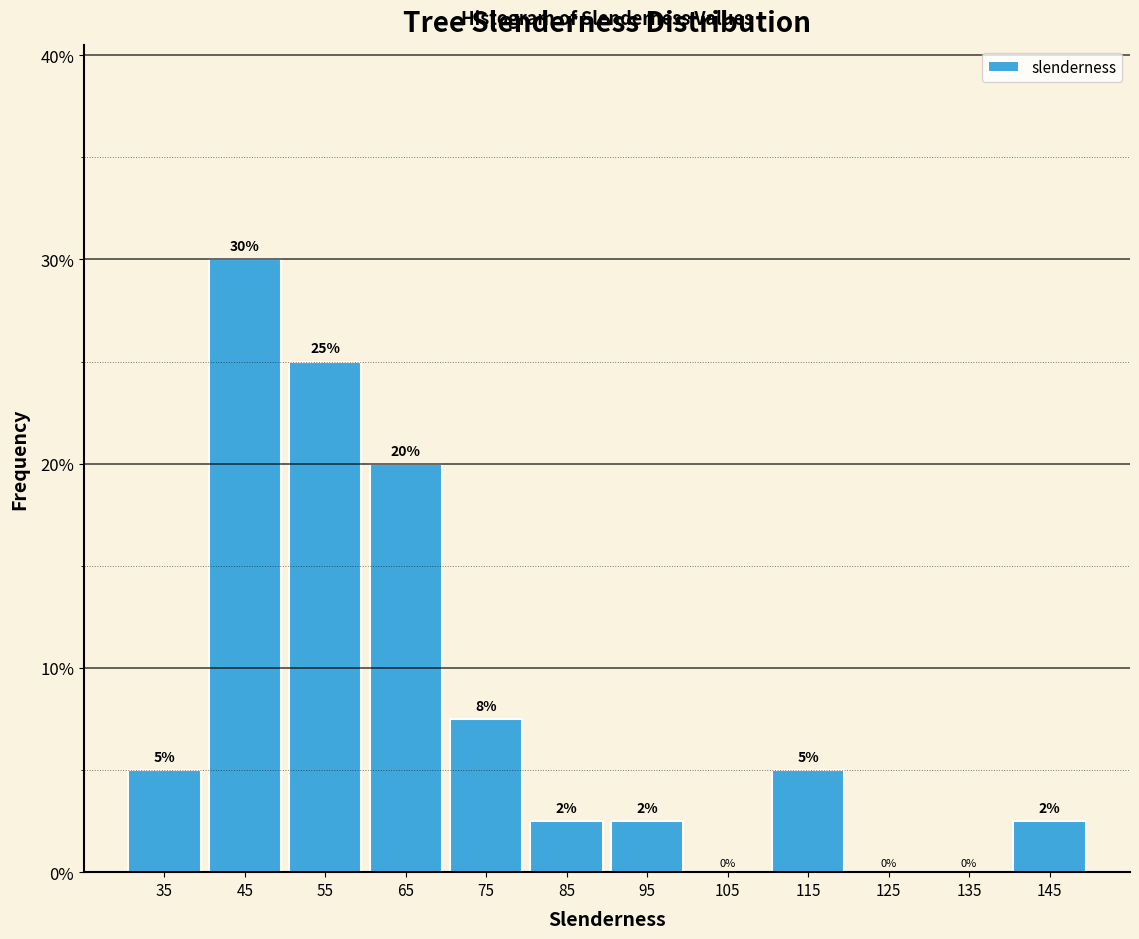

Over which range of the x-axis is the bar tallest?

40 to 50